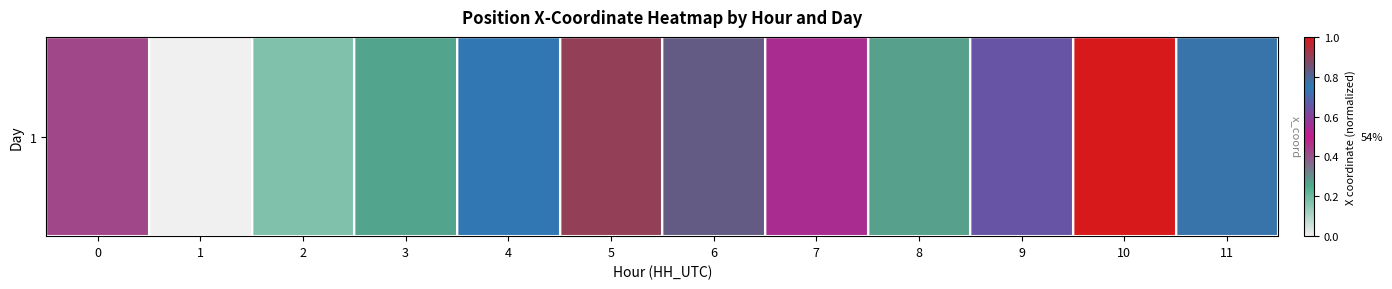

Between 4 and 1, which is larger?

4